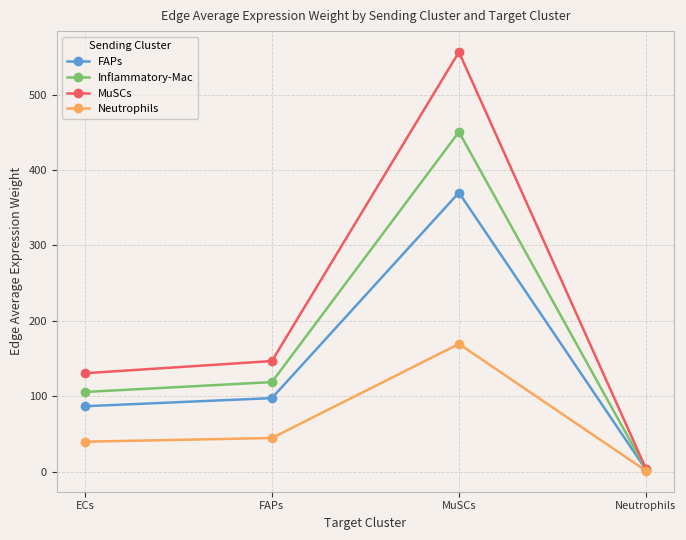

What is the total value across all series at Neutrophils?

11.0